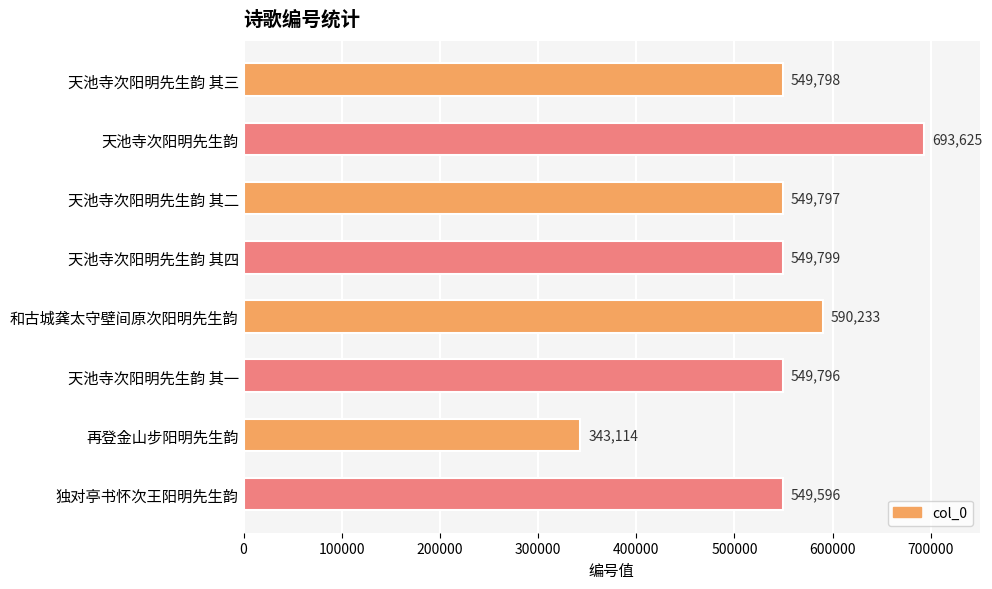

The value at 天池寺次阳明先生韵 其一 is 549796. True or false?

True